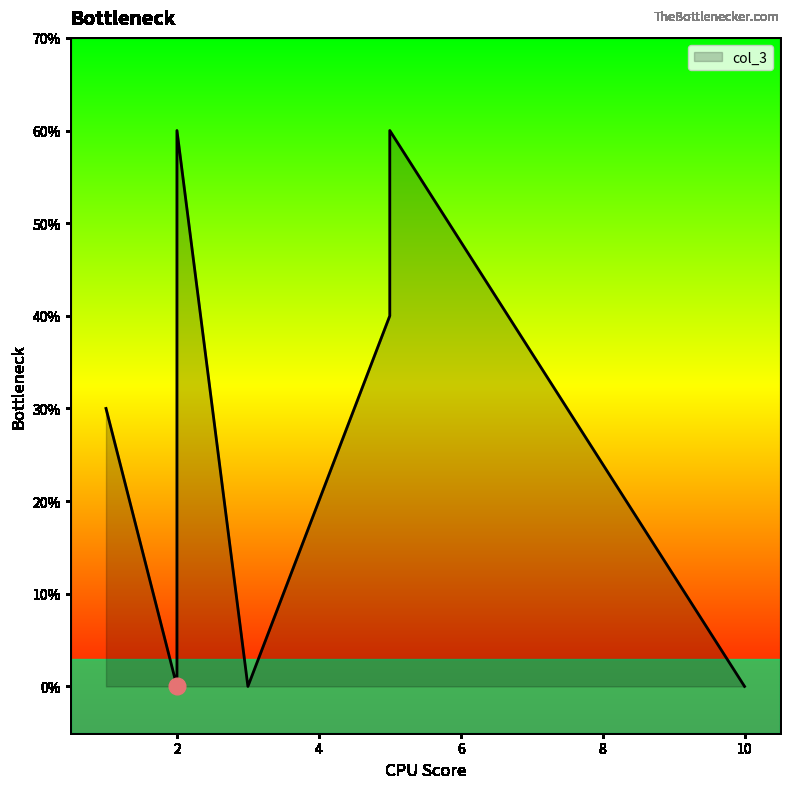

What is the ratio of the value at 1 to the value at 5?

0.8